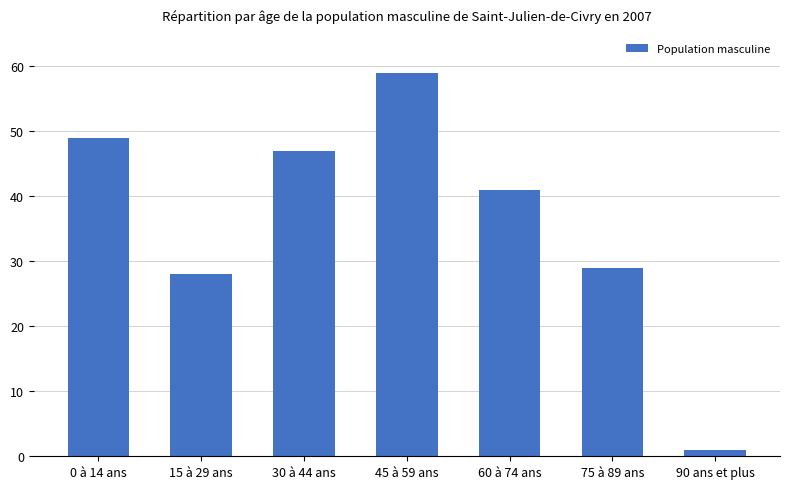

True or false: the data shows 47 at 30 à 44 ans.

True